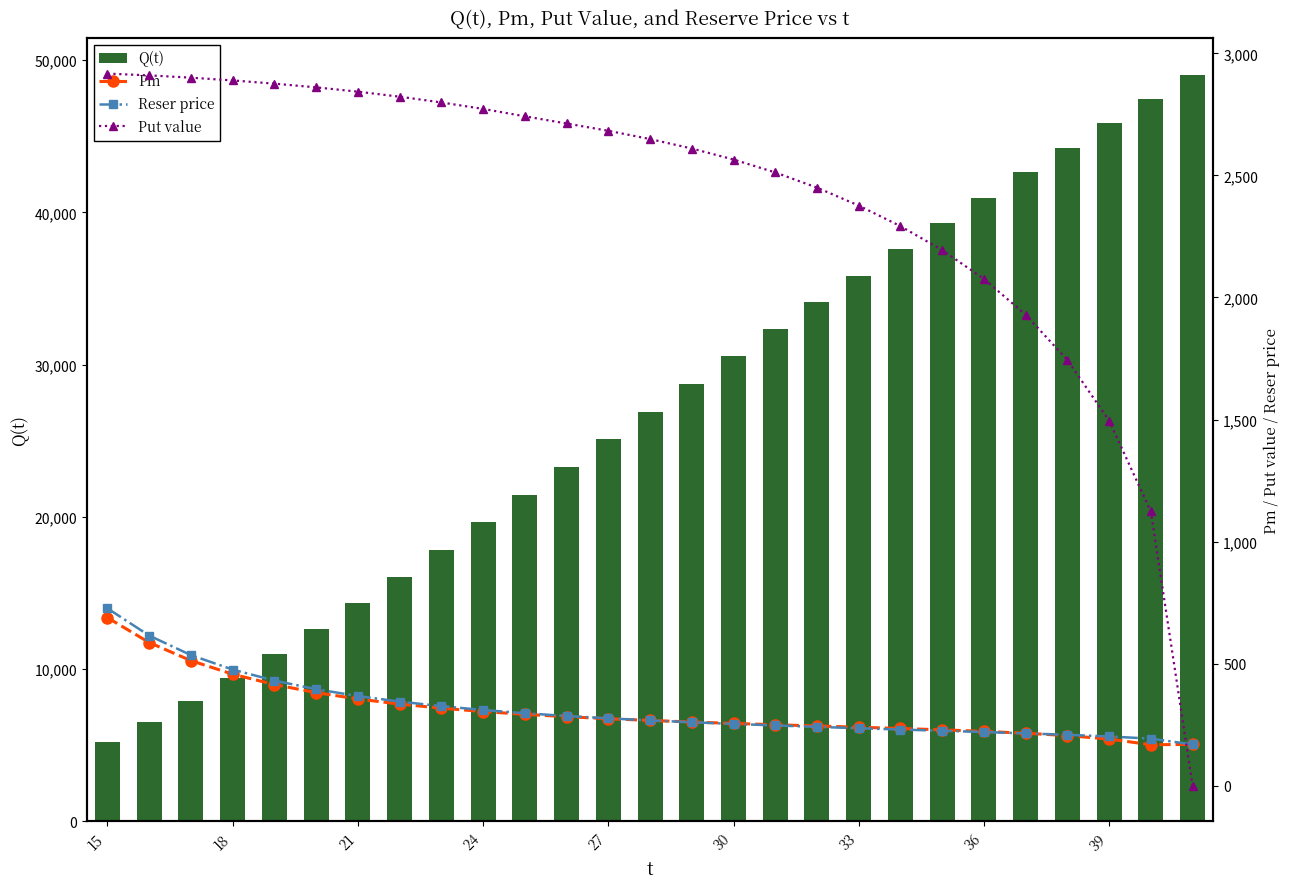

Reading left to right, extract all data points from this chart.

Q(t): 5236.1	6527.3	7928.6	9424.9	11001.5	12644.8	14342.1	16082.0	17854.3	19650.0	21461.2	23280.8	25103.0	26922.4	28734.7	30536.2	32323.5	34093.9	35845.4	37575.9	39284.0	40968.4	42628.2	44262.6	45871.1	47453.2	49008.8
Pm: 688.3	586.5	512.4	456.8	414.4	381.4	355.3	334.5	317.7	303.9	292.4	282.8	274.5	267.3	261.0	255.2	249.8	244.7	239.7	234.5	228.9	222.6	215.1	205.3	191.2	167.9	169.2
Reser price: 726.3	615.0	535.0	475.7	430.6	395.4	367.4	344.7	326.0	310.3	297.0	285.7	276.1	267.6	260.0	253.2	246.9	241.0	235.5	230.2	225.0	219.9	214.5	208.6	201.8	192.9	169.2
Put value: 2917.0	2909.7	2900.3	2889.1	2875.8	2860.6	2843.0	2822.4	2798.9	2772.4	2742.0	2712.6	2682.7	2648.9	2610.2	2565.1	2512.2	2450.0	2376.4	2292.1	2194.1	2076.0	1929.5	1743.7	1495.3	1123.3	0.0